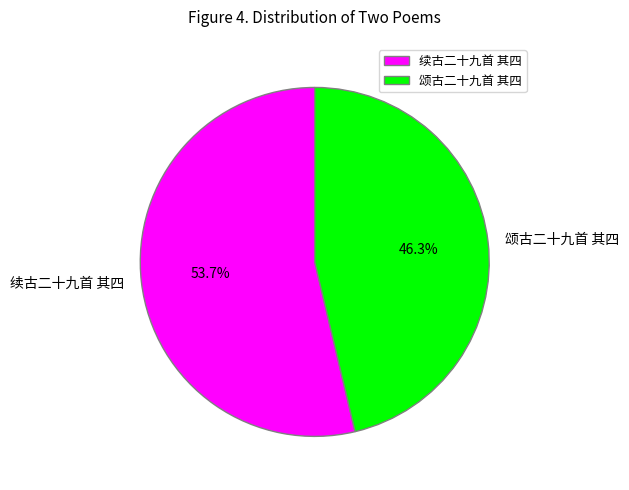

What percentage is the 续古二十九首 其四 slice, to the nearest percent?

54%